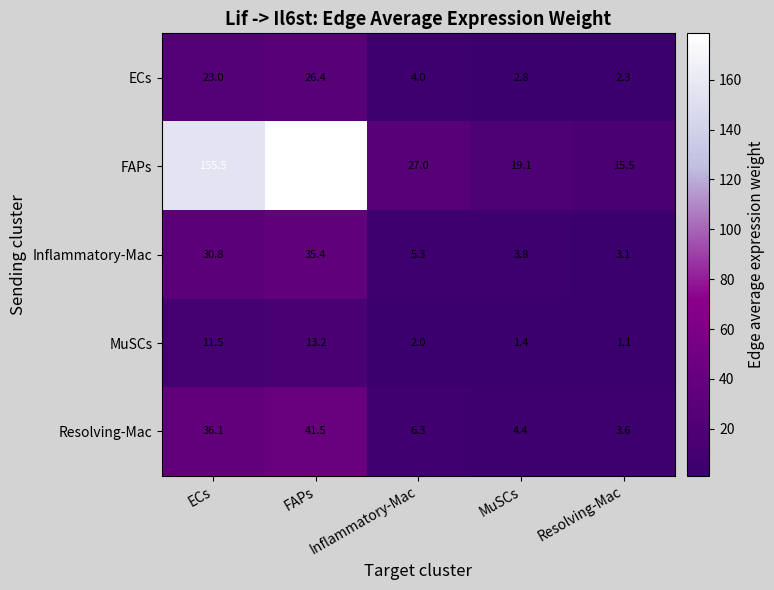

Count the number of categories in the chart.

5